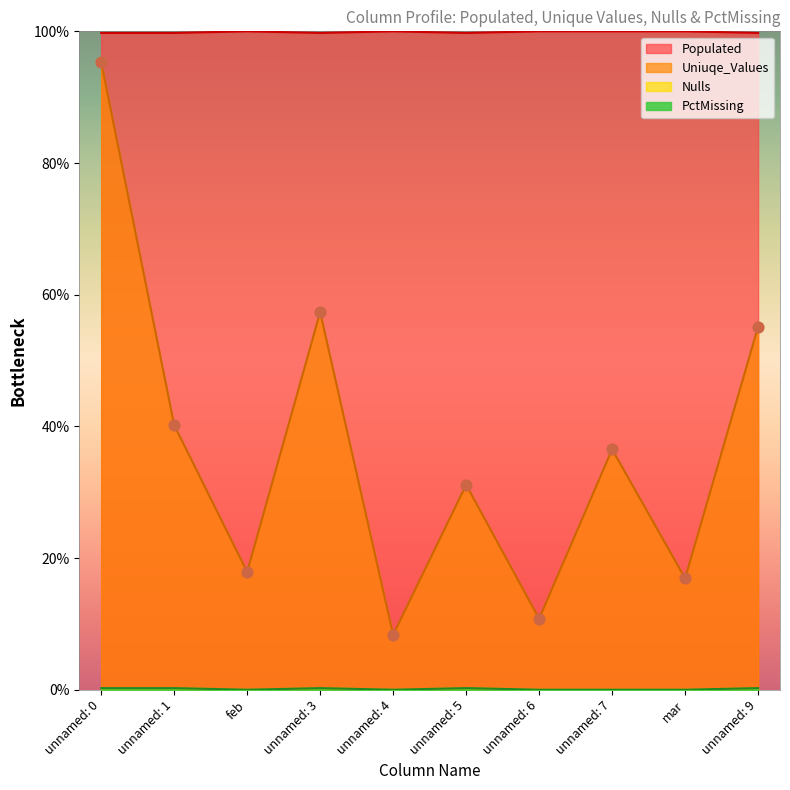

At which category is the sum across all series the highest?

unnamed: 0